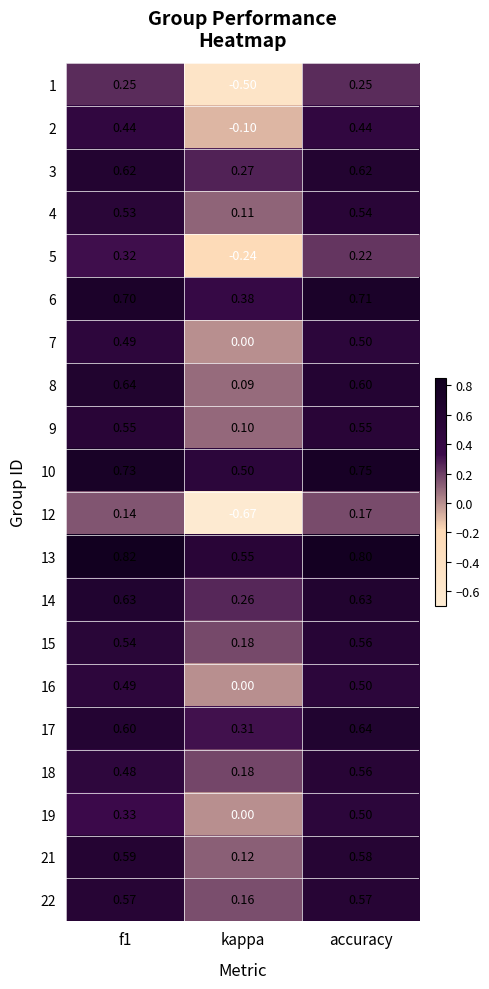

What is the maximum value shown in the chart?

0.8